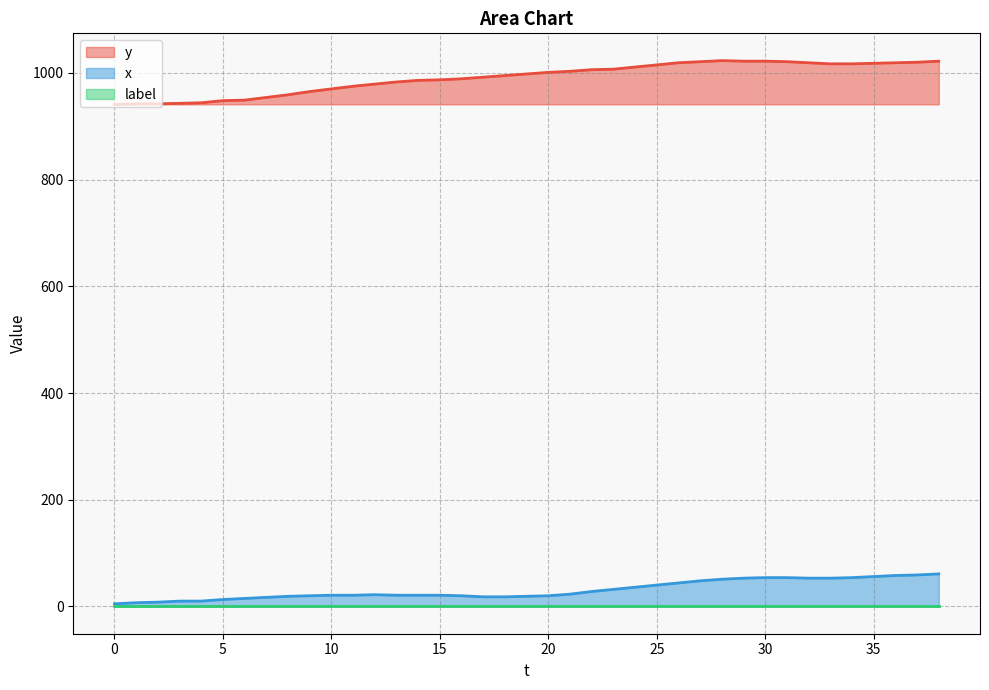

True or false: y and x cross at least once.

False